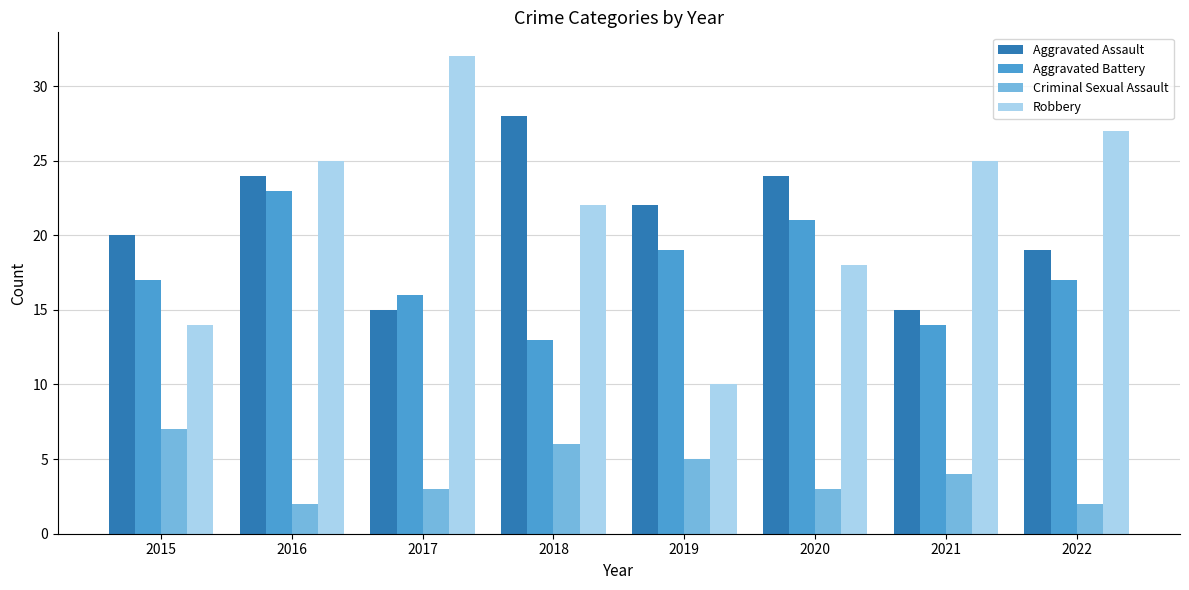

At which label does Criminal Sexual Assault reach its peak?

2015